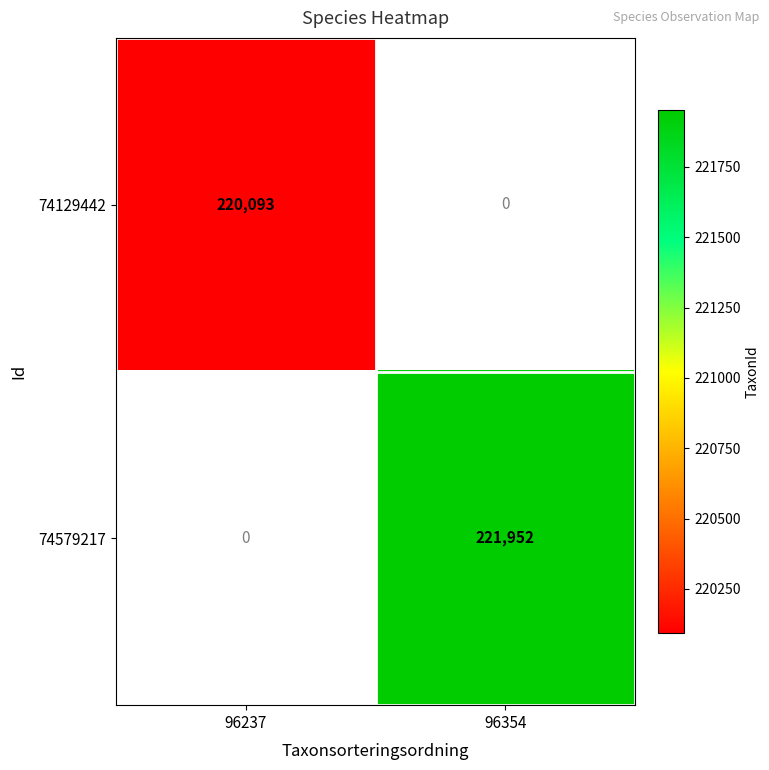

Is it true that 74129442 equals 370308.0 at 96237?

False